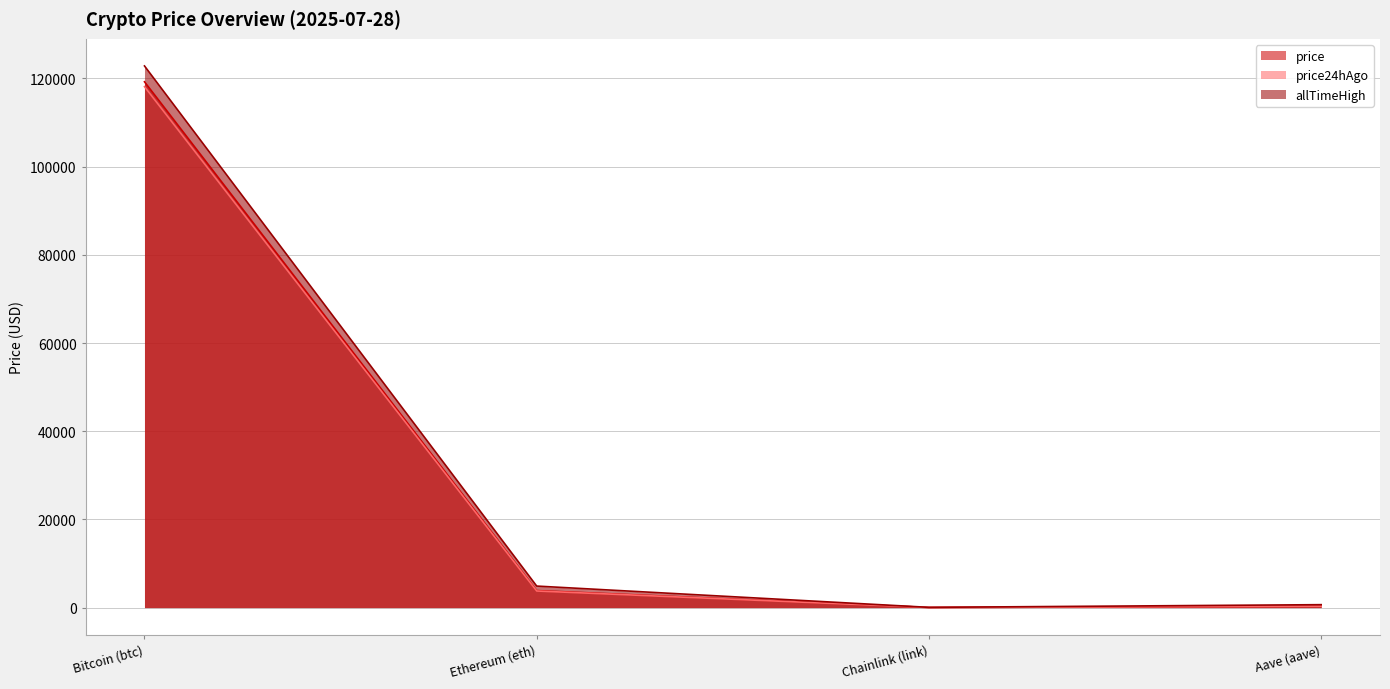

At which category is the sum across all series the highest?

Bitcoin (btc)